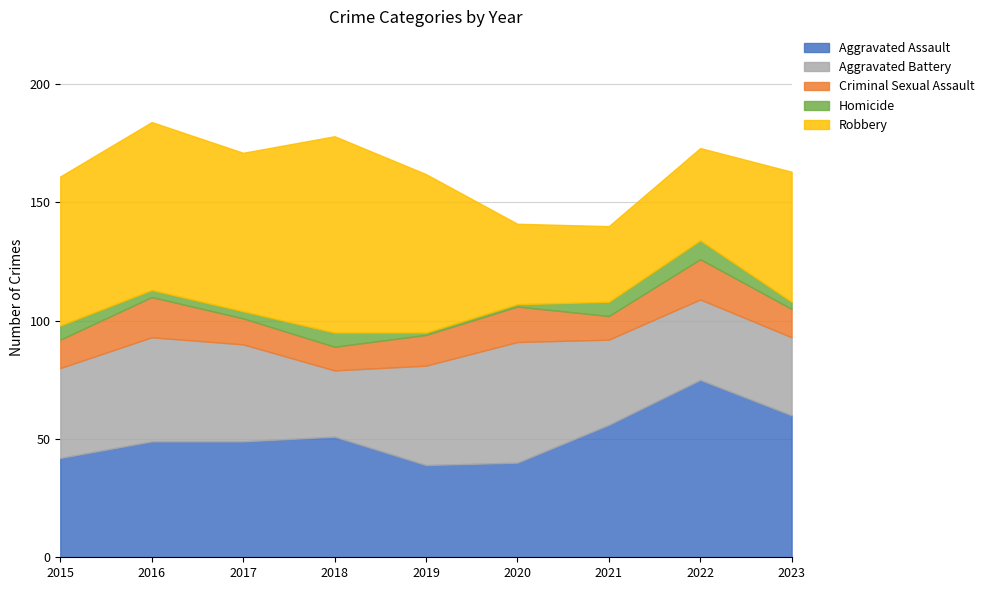

What is the difference between the maximum and minimum values in the Homicide series?

7